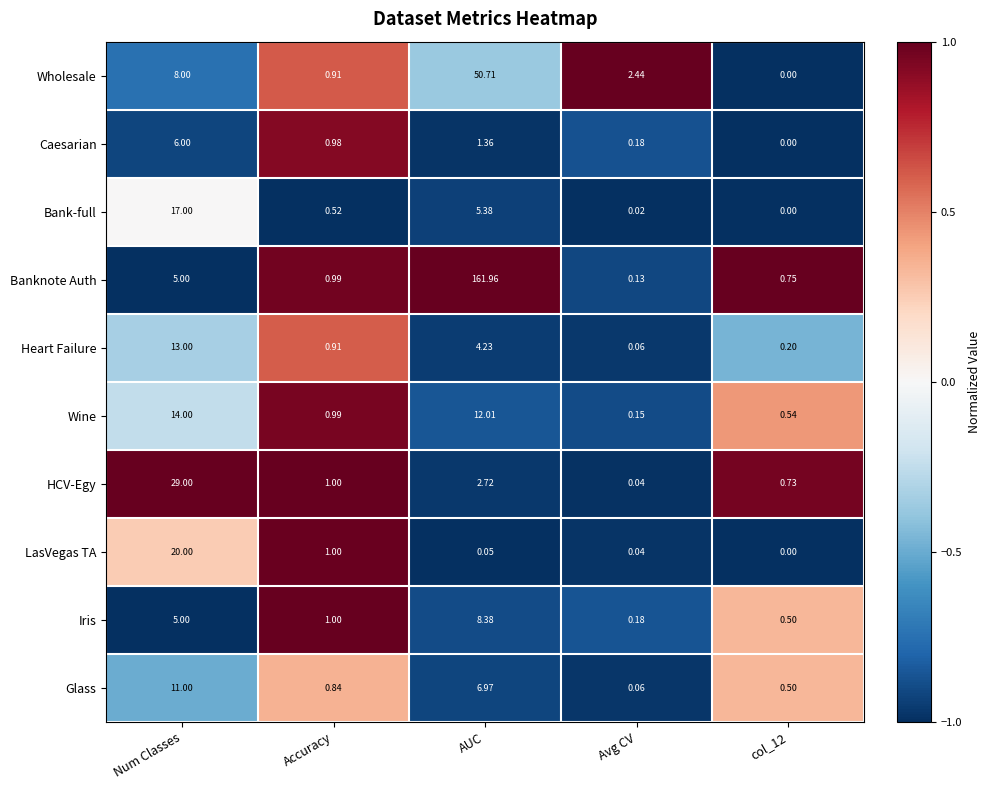

At which category does the chart reach its peak across all series?

AUC